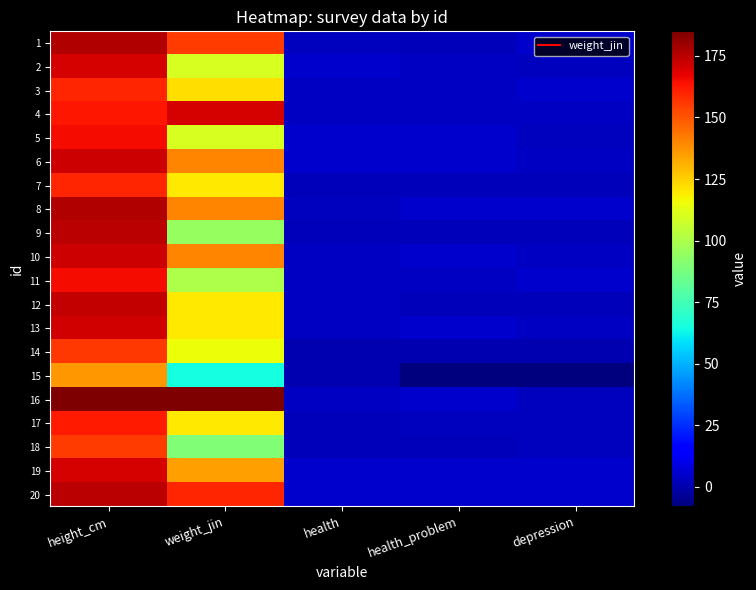

Reading right to left, what are all the values shown in this chart?

1: depression=5	health_problem=2	health=3	weight_jin=155	height_cm=176
2: depression=3	health_problem=4	health=5	weight_jin=110	height_cm=170
3: depression=5	health_problem=4	health=4	weight_jin=122	height_cm=160
4: depression=4	health_problem=4	health=4	weight_jin=170	height_cm=163
5: depression=3	health_problem=5	health=5	weight_jin=110	height_cm=165
6: depression=4	health_problem=5	health=5	weight_jin=140	height_cm=172
7: depression=2	health_problem=2	health=2	weight_jin=120	height_cm=160
8: depression=5	health_problem=5	health=3	weight_jin=140	height_cm=176
9: depression=2	health_problem=2	health=2	weight_jin=95	height_cm=175
10: depression=4	health_problem=5	health=4	weight_jin=140	height_cm=172
11: depression=5	health_problem=4	health=4	weight_jin=100	height_cm=165
12: depression=2	health_problem=2	health=4	weight_jin=120	height_cm=173
13: depression=4	health_problem=5	health=4	weight_jin=120	height_cm=171
14: depression=1	health_problem=1	health=1	weight_jin=115	height_cm=156
15: depression=-8	health_problem=-8	health=1	weight_jin=65	height_cm=136
16: depression=3	health_problem=5	health=4	weight_jin=185	height_cm=185
17: depression=3	health_problem=3	health=2	weight_jin=120	height_cm=162
18: depression=3	health_problem=2	health=2	weight_jin=90	height_cm=155
19: depression=5	health_problem=5	health=5	weight_jin=135	height_cm=170
20: depression=5	health_problem=5	health=5	weight_jin=160	height_cm=175